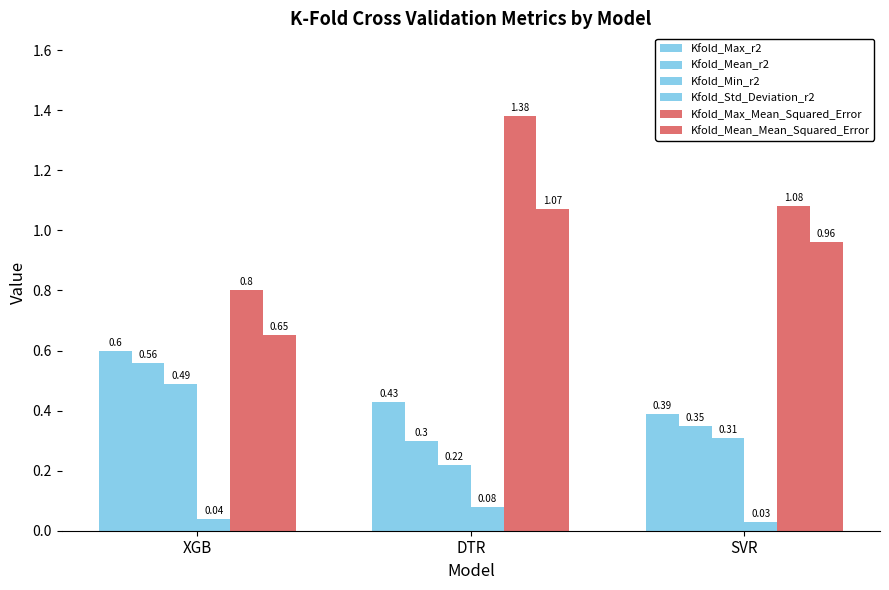

Which series has the largest total across all categories?

Kfold_Max_Mean_Squared_Error